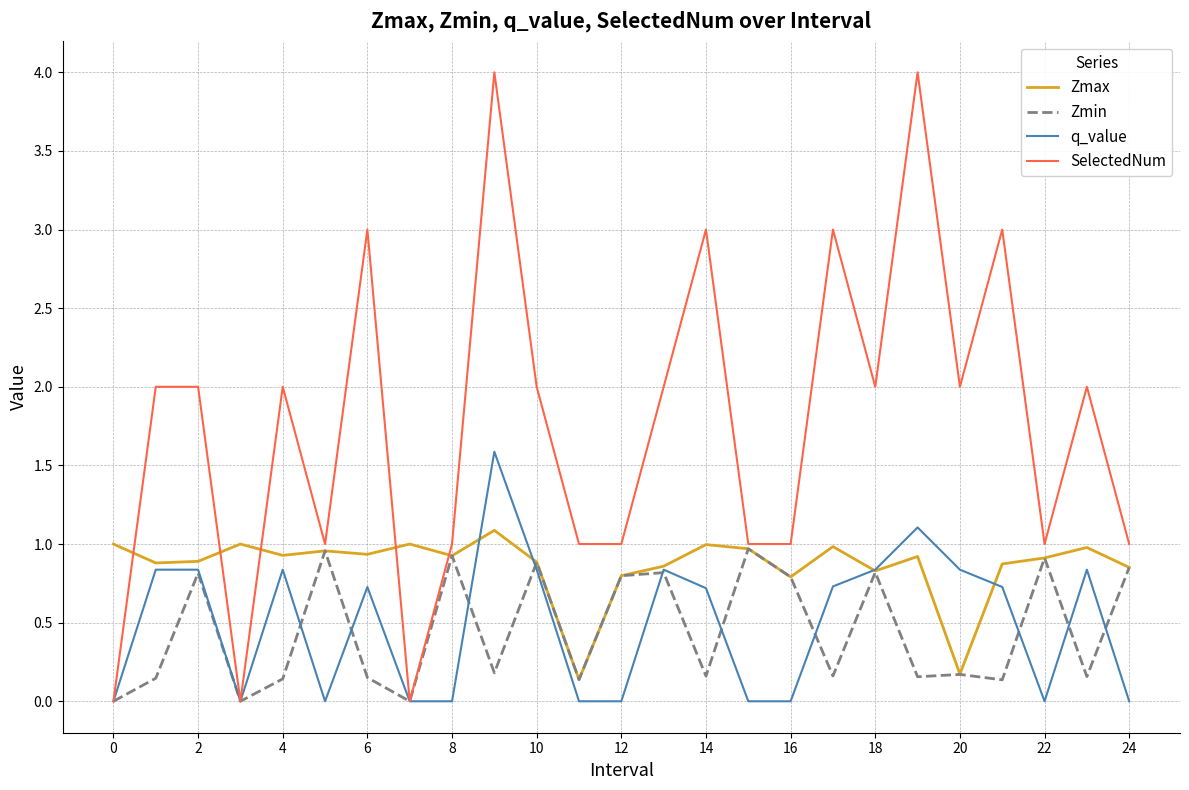

Which series has the largest total across all categories?

SelectedNum